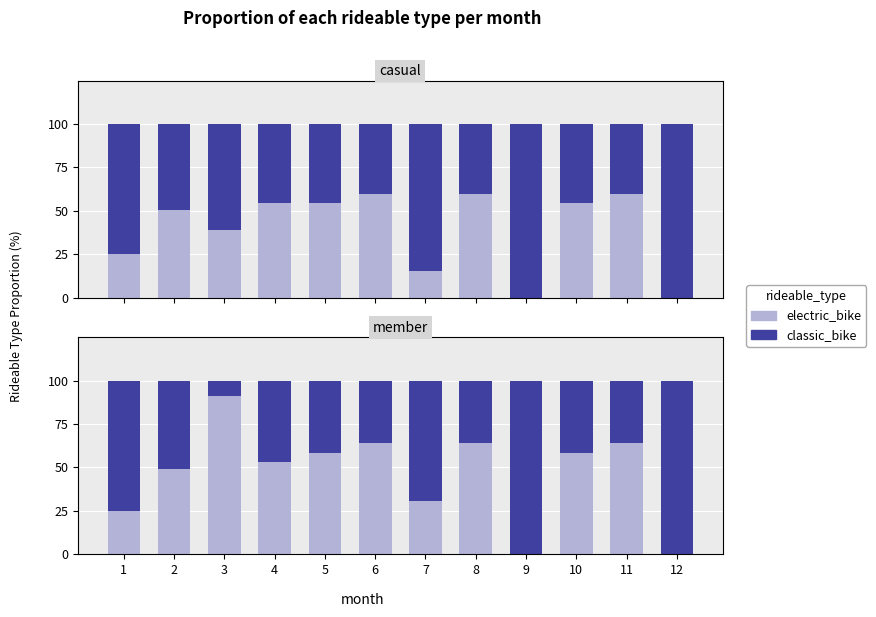

Which label corresponds to the smallest value in the chart?

9